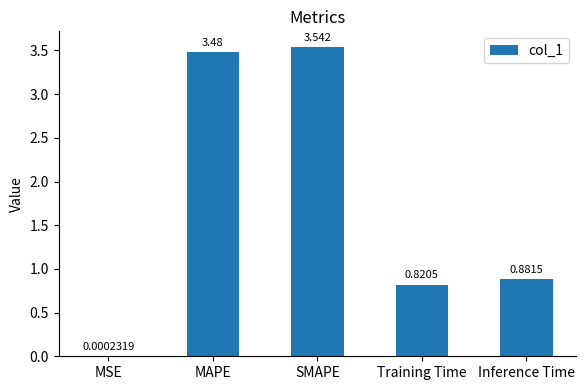

Which category has the highest value across all series?

SMAPE